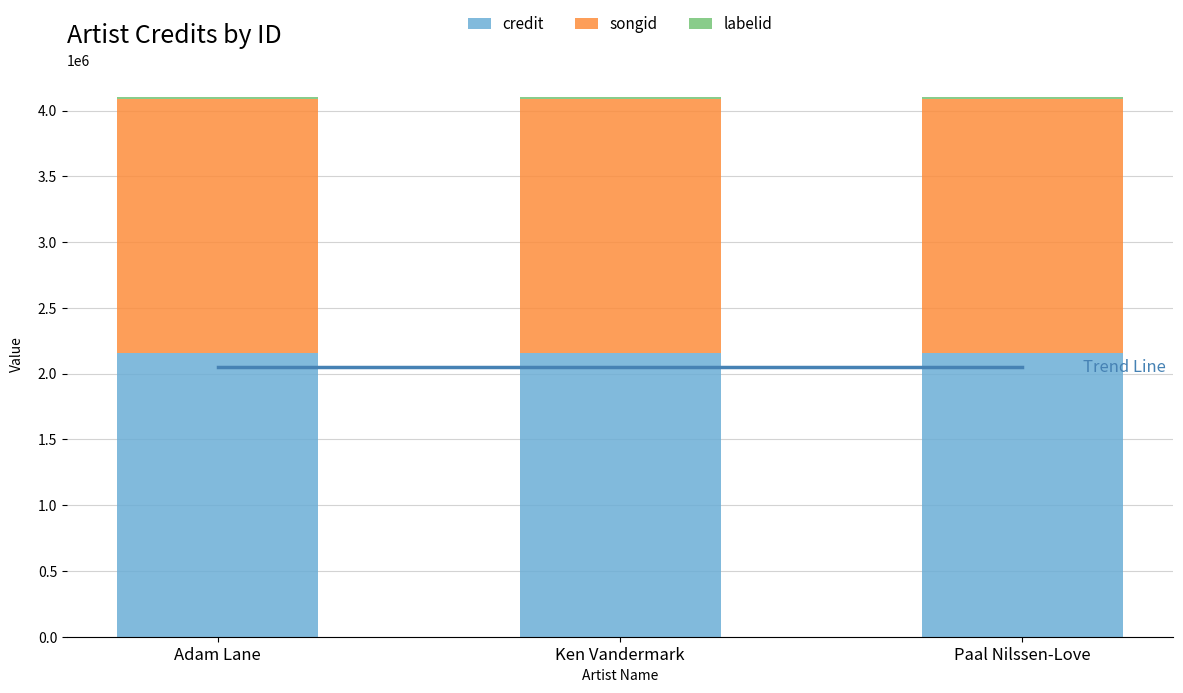

What is the minimum value for credit?

2160478